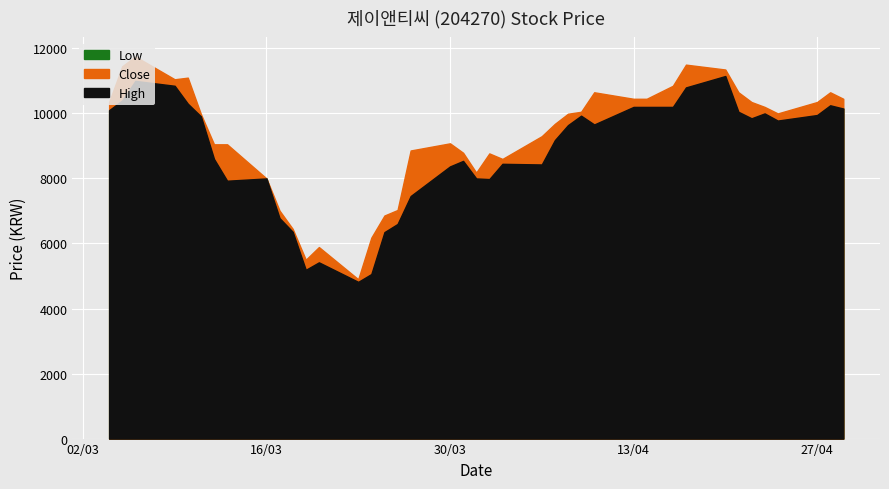

What is the value of the High point at the 14th from the left?

5550